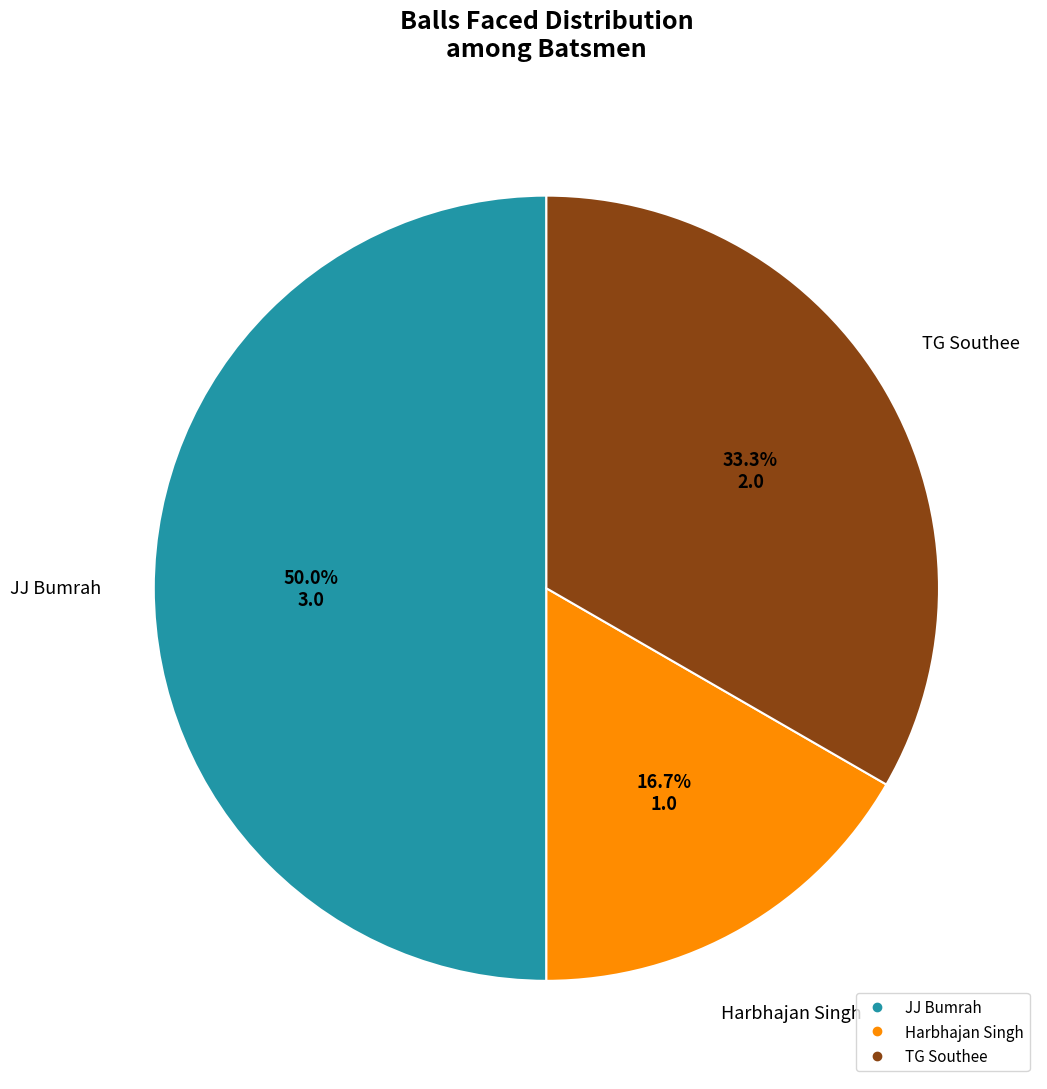

What percentage is the Harbhajan Singh slice, to the nearest percent?

17%